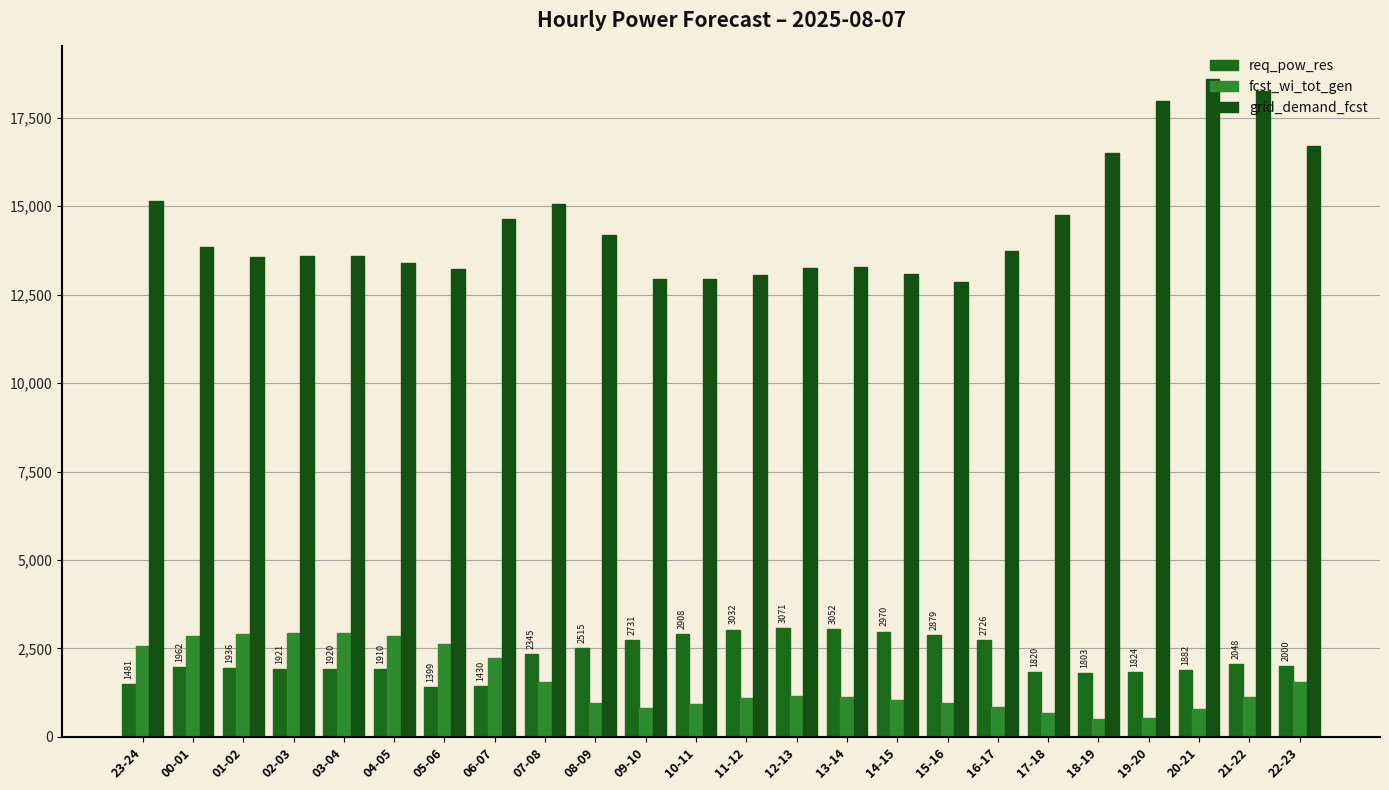

How many bars are there in total?

72